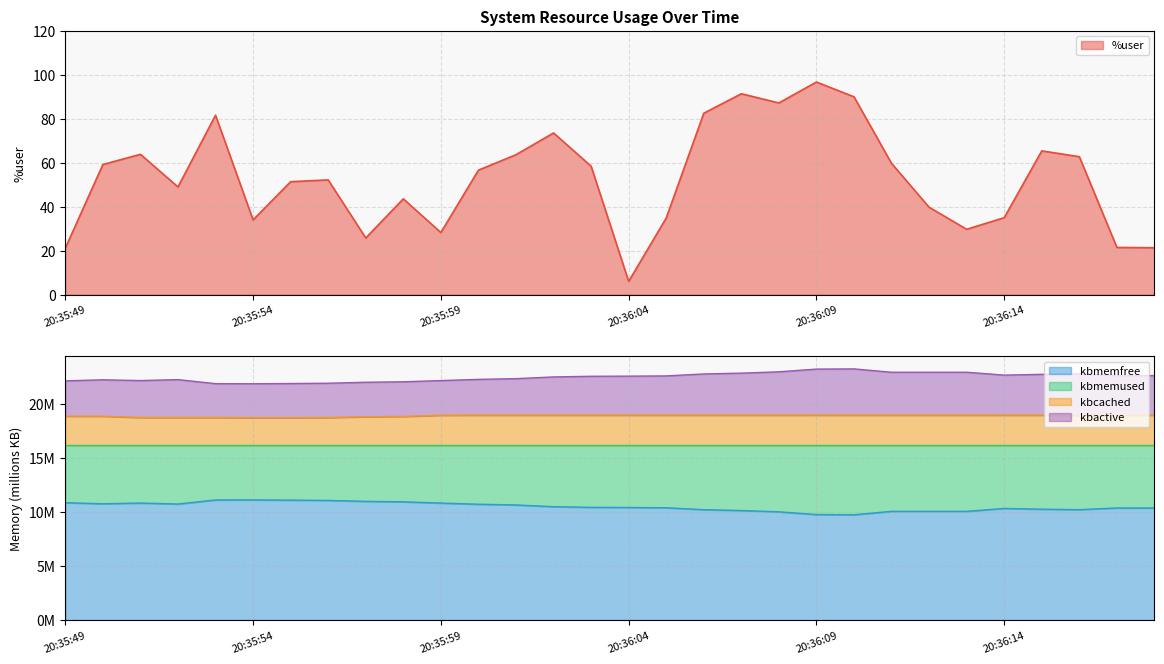

Which series has the largest total across all categories?

%user